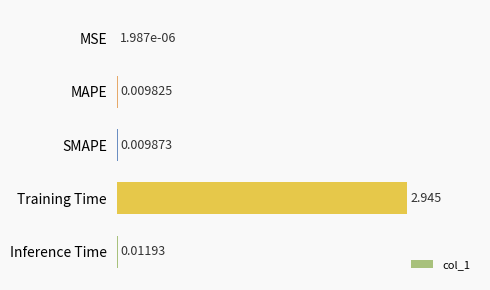

Between SMAPE and Inference Time, which is larger?

Inference Time